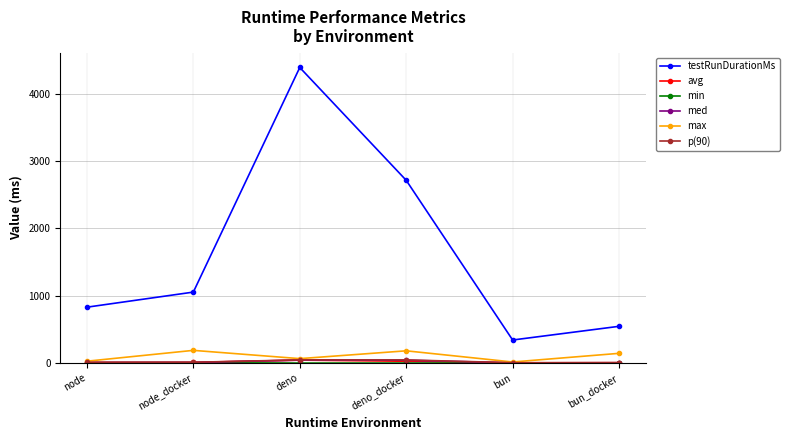

Does the chart display data point markers on the line(s)?

Yes